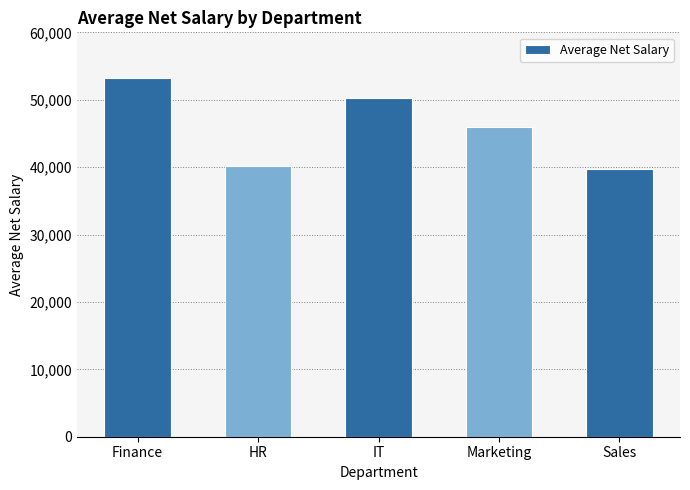

What is the sum of the values at Marketing and Finance?

99250.0